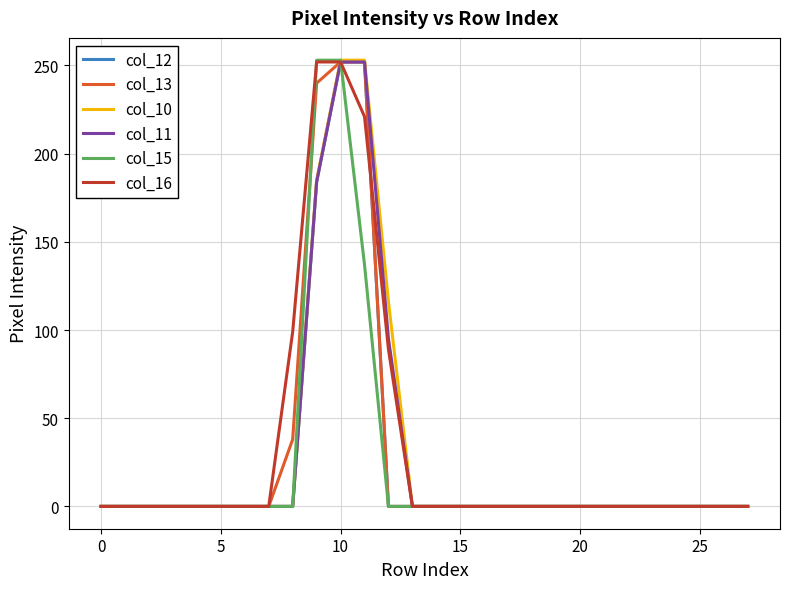

What is the greatest value displayed?

253